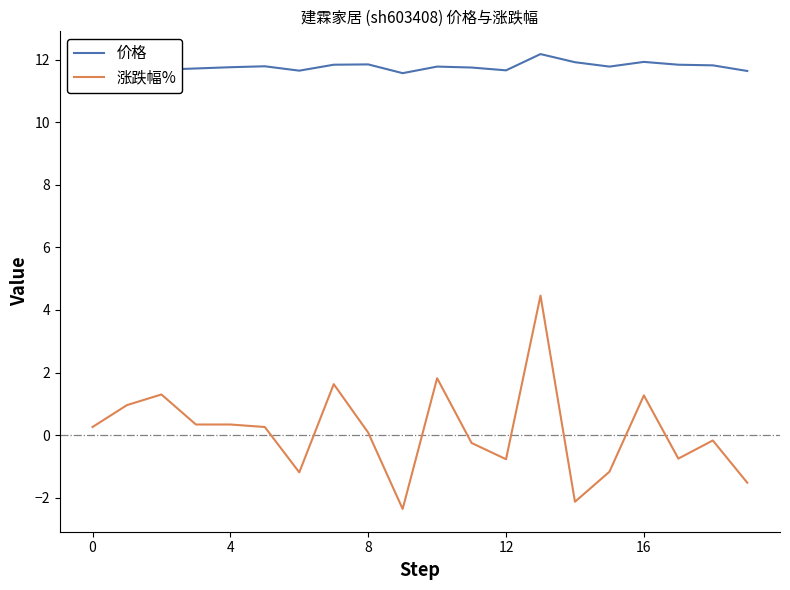

Rank the series by their average value, from lowest to highest.

涨跌幅%, 价格